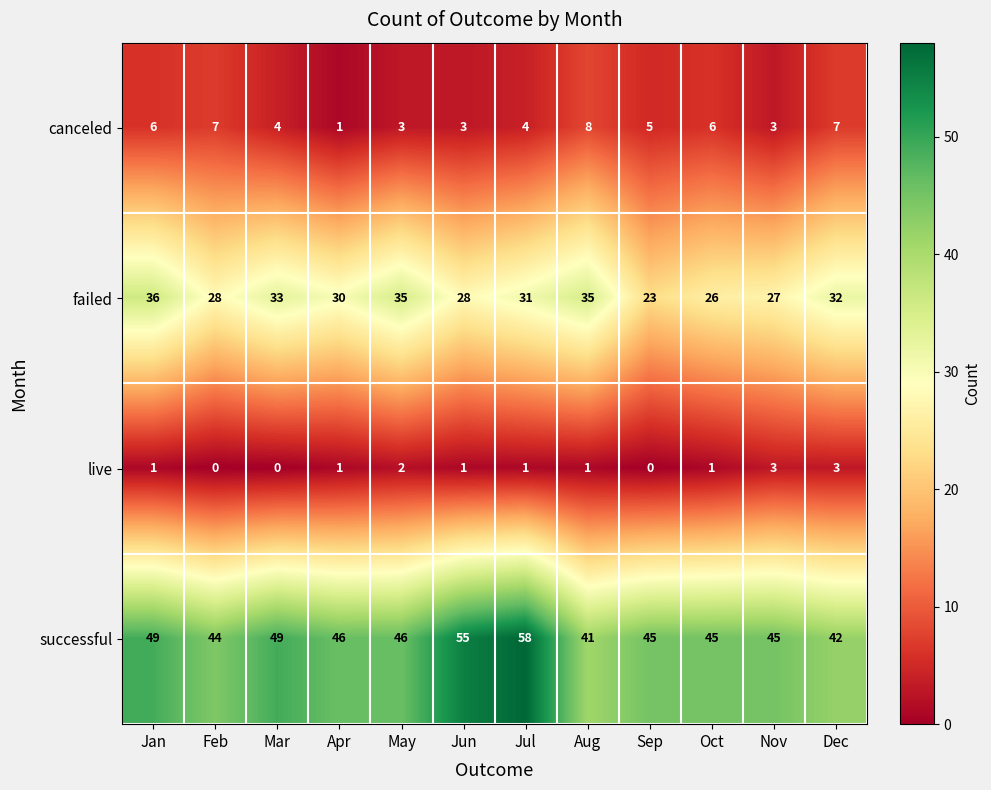

What is the difference between the maximum and minimum values in the successful series?

17